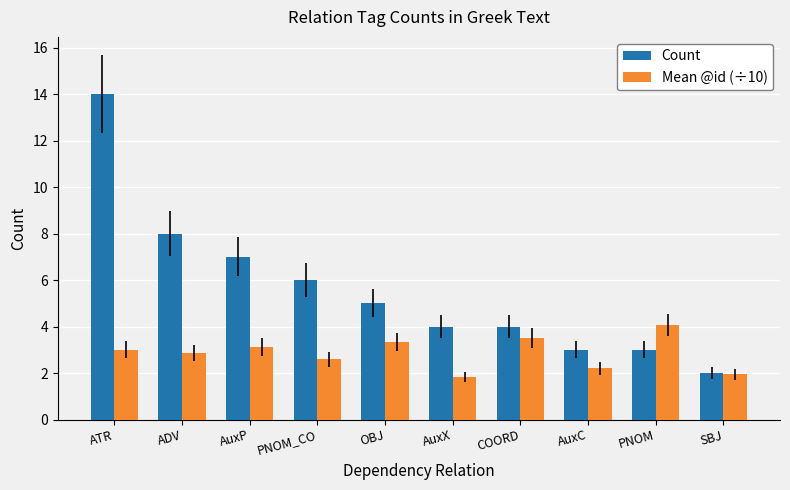

What is the lowest value of the Count series?

2.0